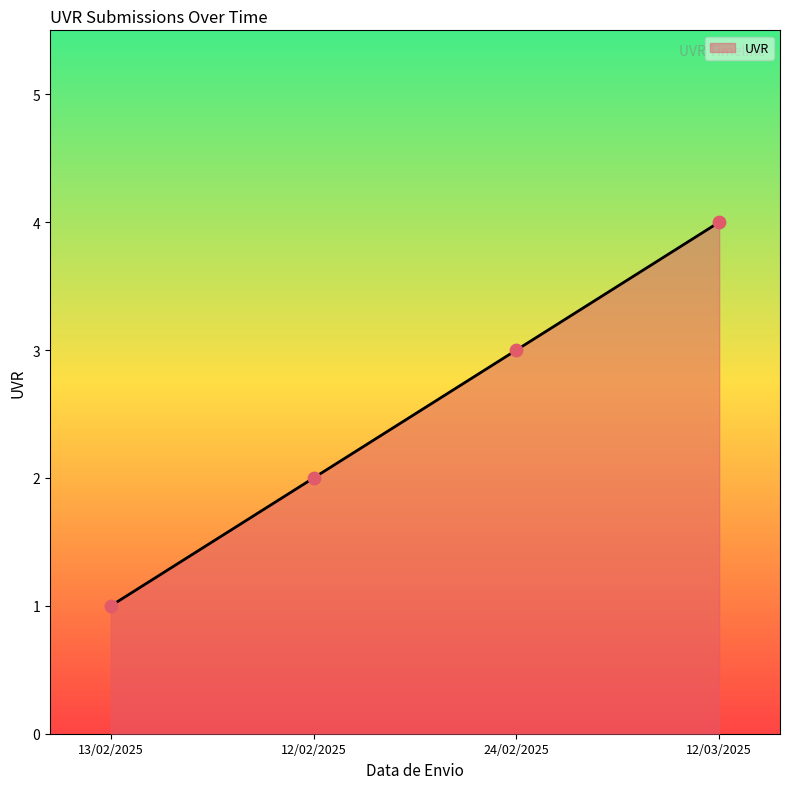

What is the change in value from 24/02/2025 to 12/03/2025?

+1